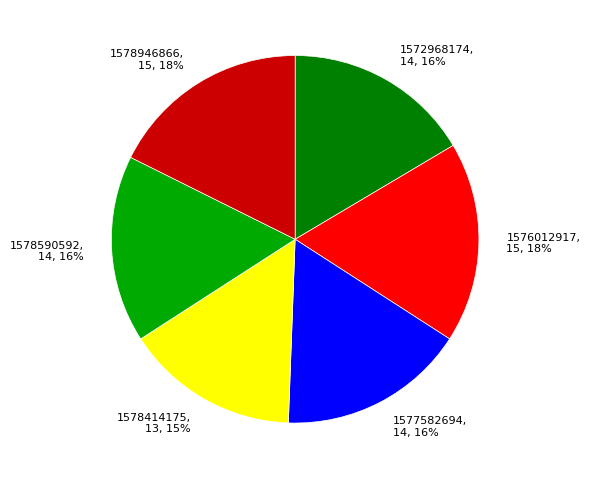

How many slices are in this pie chart?

6